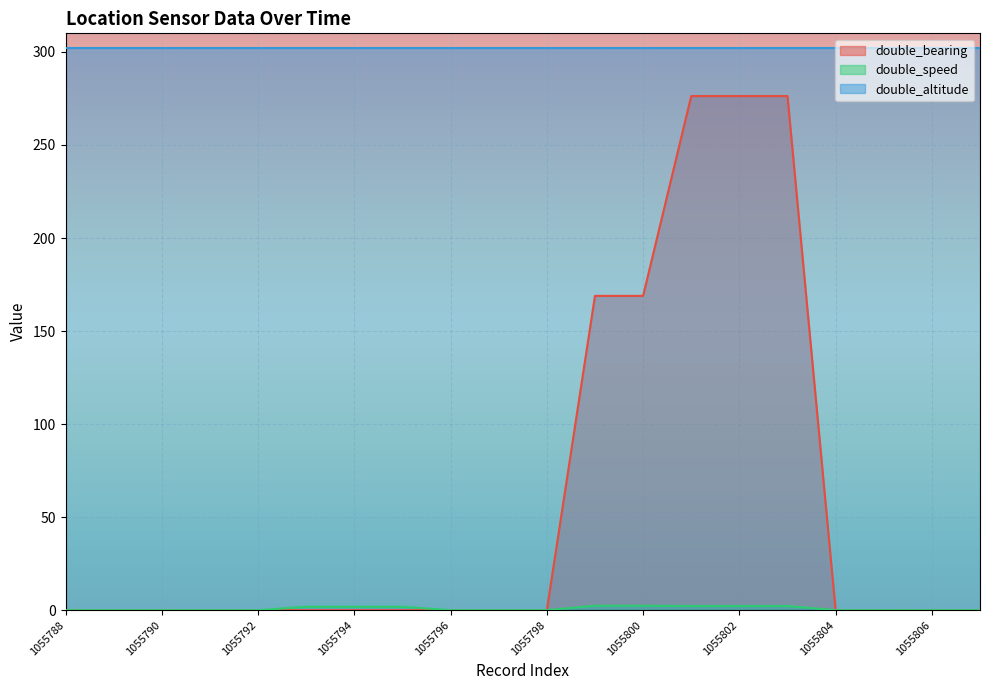

True or false: double_speed and double_bearing intersect in this chart.

False